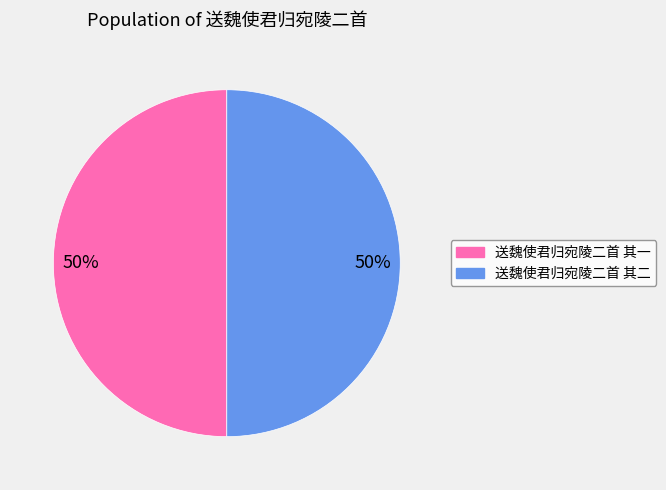

Is the sum of 送魏使君归宛陵二首 其二 and 送魏使君归宛陵二首 其一 greater than half?

Yes